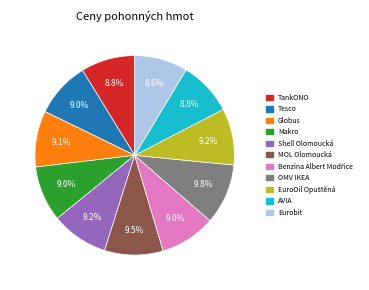

Does Globus account for over 50% of the chart?

No